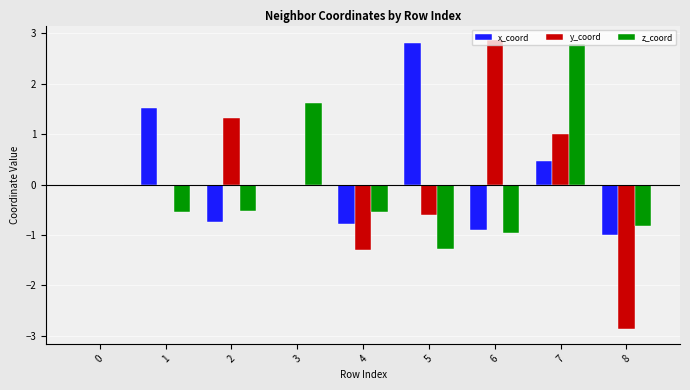

What is the maximum value shown in the chart?

2.9